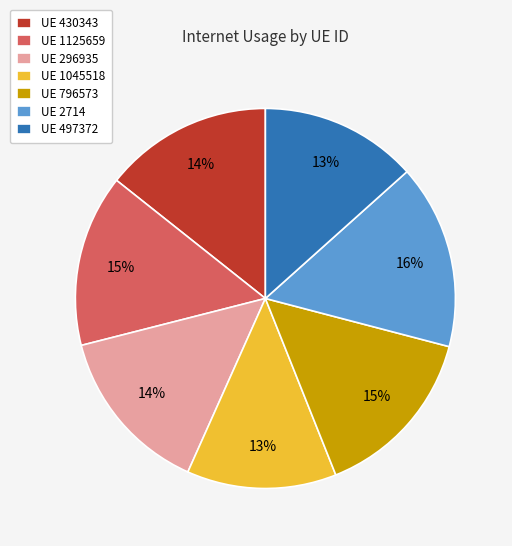

Is it true that UE 430343 is 20% of the pie?

False